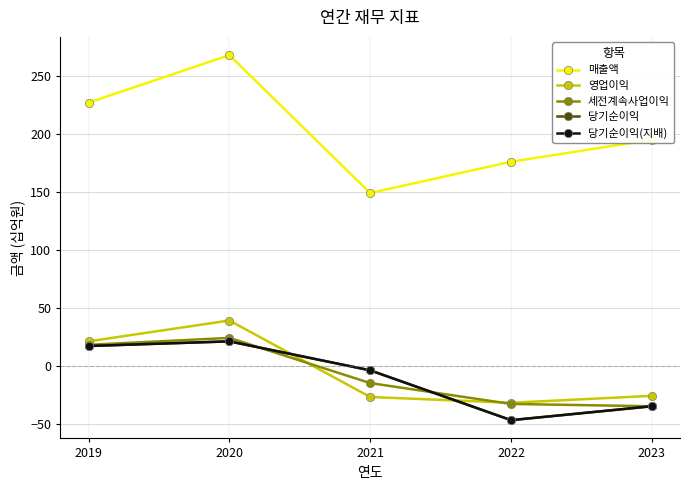

What is the value of the 영업이익 point at the 5th from the left?

-26